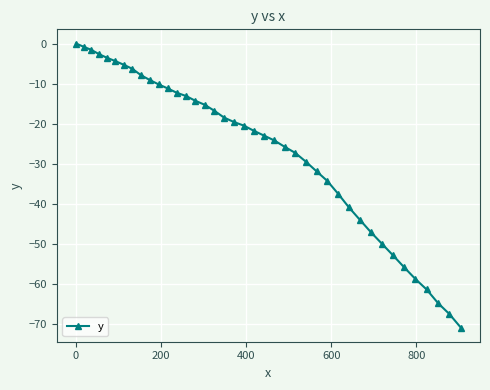

What is the smallest value displayed?

-70.9